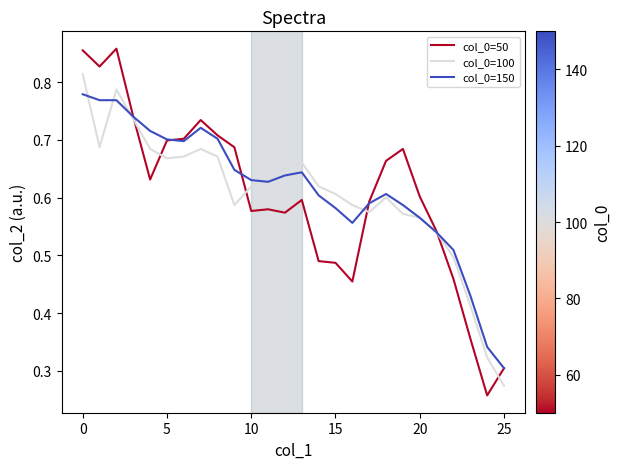

Rank the series by their maximum value, from highest to lowest.

col_0=50, col_0=100, col_0=150